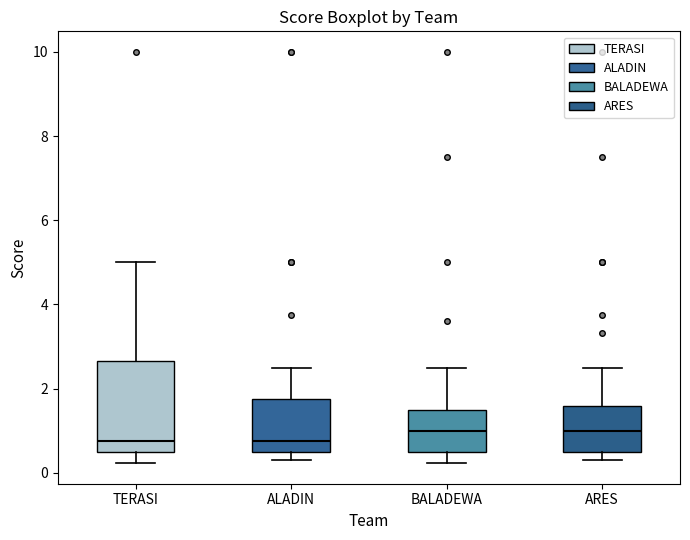

Where does the upper whisker of the box for ALADIN end on the y-axis? The values are not printed on the chart, so give them approximately, as read against the axis.

2.6